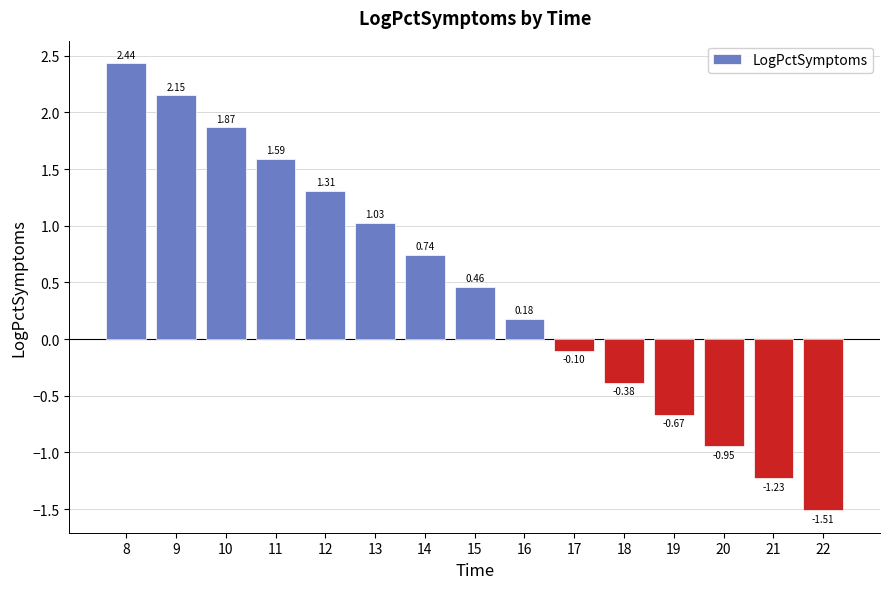

List the labels in order of value, largest first.

8, 9, 10, 11, 12, 13, 14, 15, 16, 17, 18, 19, 20, 21, 22